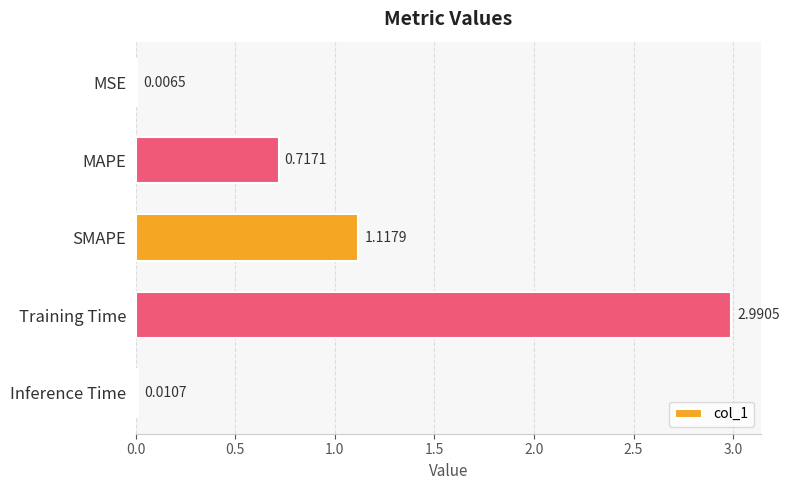

Which category has the highest value across all series?

Training Time